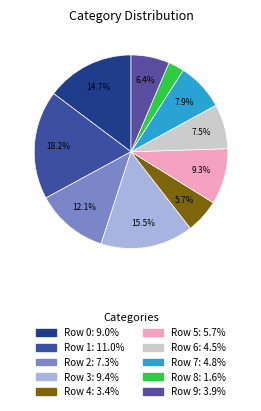

Rank the categories by value from lowest to highest.

Row 8, Row 4, Row 9, Row 6, Row 7, Row 5, Row 2, Row 0, Row 3, Row 1